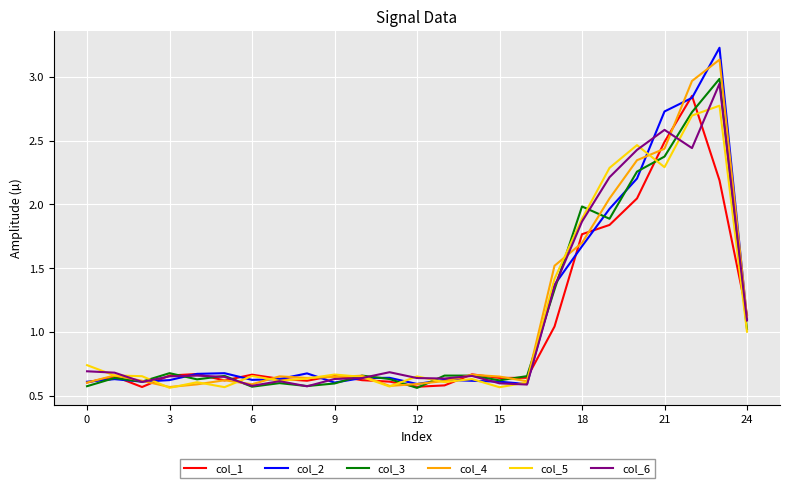

What are all the series names shown in the legend?

col_1, col_2, col_3, col_4, col_5, col_6